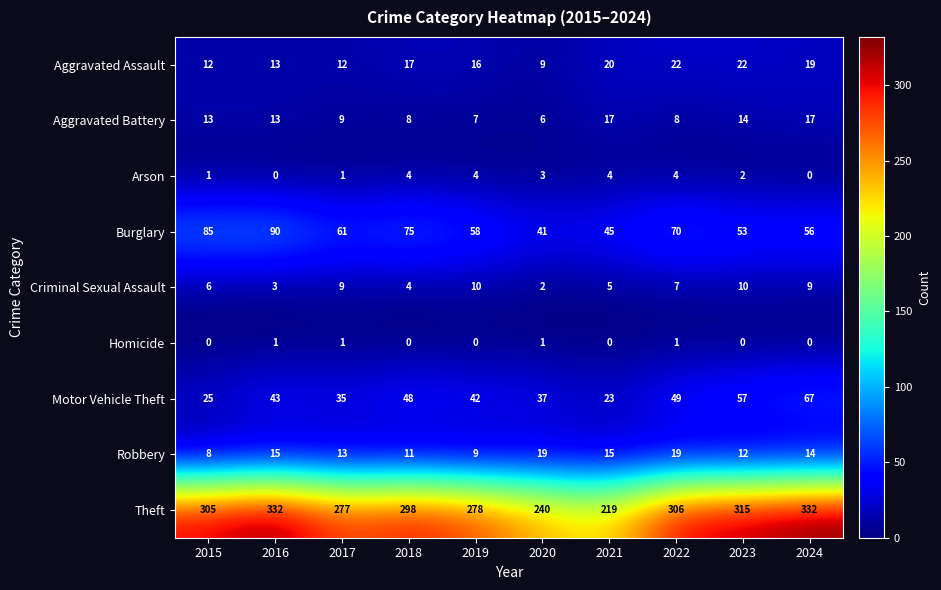

Rank the series by their maximum value, from lowest to highest.

Homicide, Arson, Criminal Sexual Assault, Aggravated Battery, Robbery, Aggravated Assault, Motor Vehicle Theft, Burglary, Theft